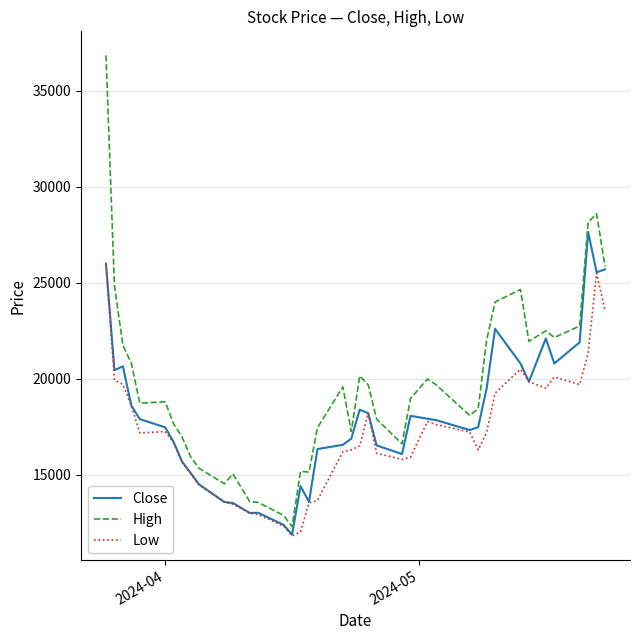

Which series has the largest total across all categories?

High